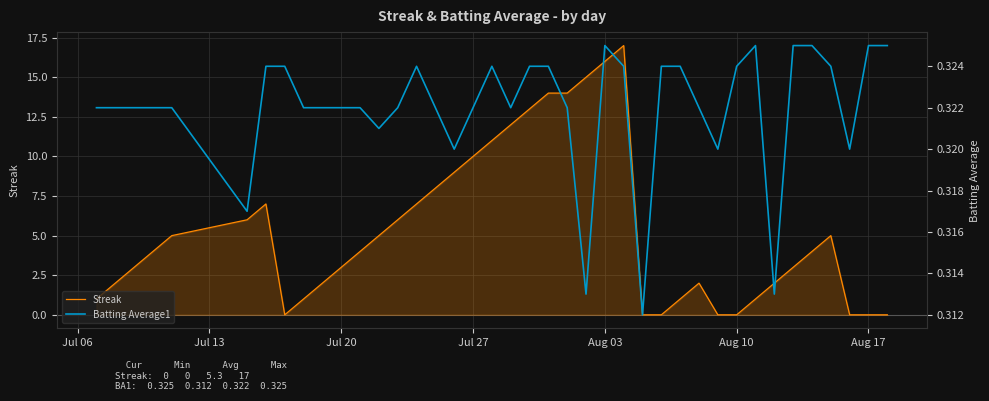

Reading left to right, extract all data points from this chart.

Streak: 1.0	2.0	3.0	4.0	5.0	6.0	7.0	0.0	1.0	2.0	3.0	4.0	5.0	6.0	7.0	8.0	9.0	10.0	11.0	12.0	13.0	14.0	14.0	15.0	16.0	17.0	0.0	0.0	1.0	2.0	0.0	0.0	1.0	2.0	3.0	4.0	5.0	0.0	0.0	0.0
Batting Average1: 0.3	0.3	0.3	0.3	0.3	0.3	0.3	0.3	0.3	0.3	0.3	0.3	0.3	0.3	0.3	0.3	0.3	0.3	0.3	0.3	0.3	0.3	0.3	0.3	0.3	0.3	0.3	0.3	0.3	0.3	0.3	0.3	0.3	0.3	0.3	0.3	0.3	0.3	0.3	0.3